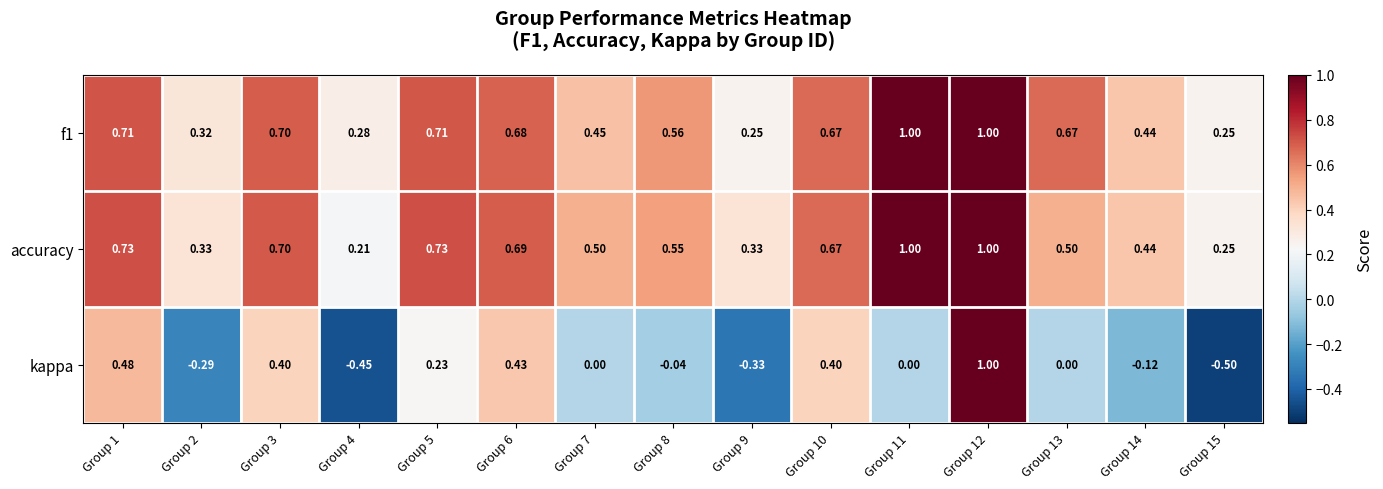

Which series has the widest spread of values?

kappa